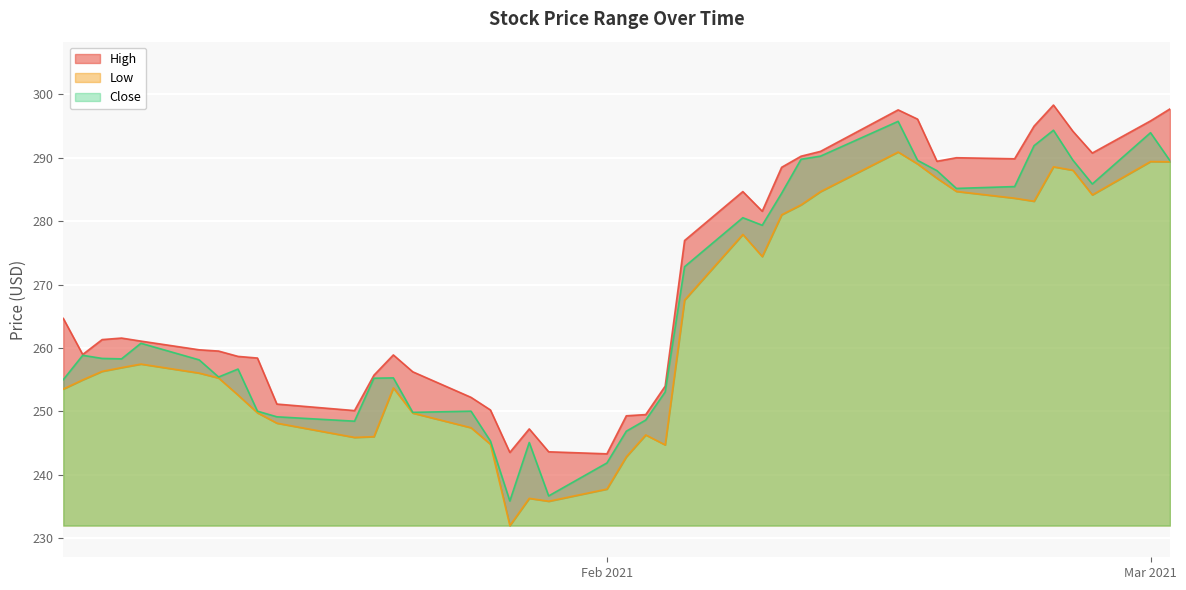

What are all the series names shown in the legend?

High, Low, Close